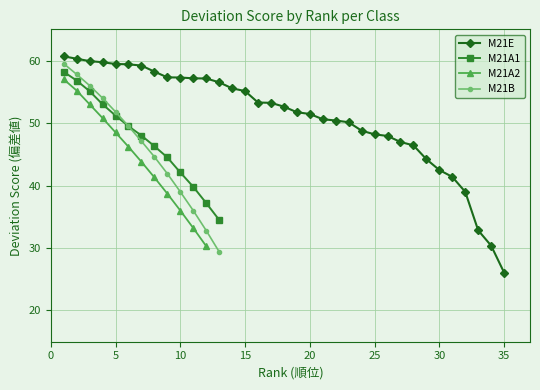

What is the highest value of the M21B series?

59.5